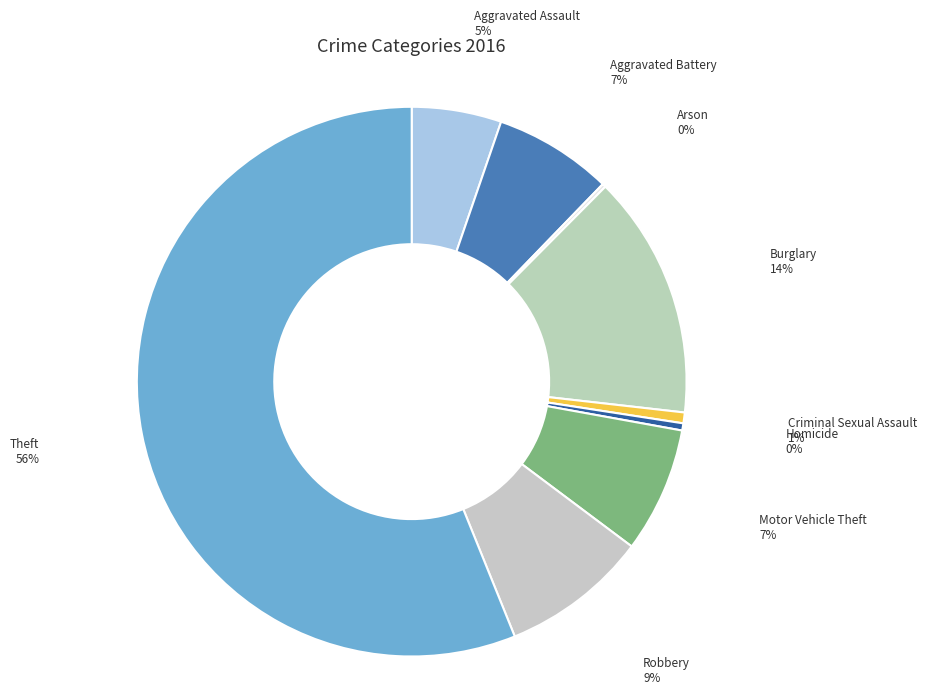

Between Theft and Aggravated Battery, which is larger?

Theft